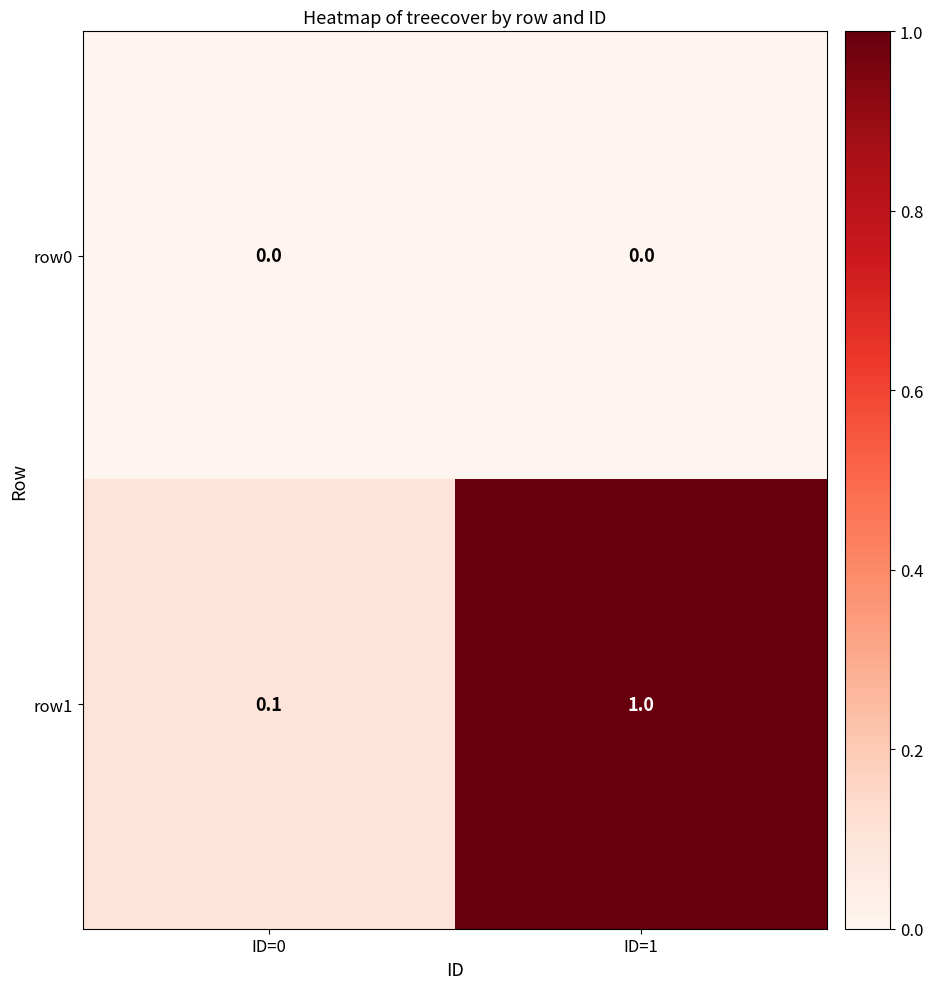

Between ID=0 and ID=1, which series saw the biggest shift?

row1